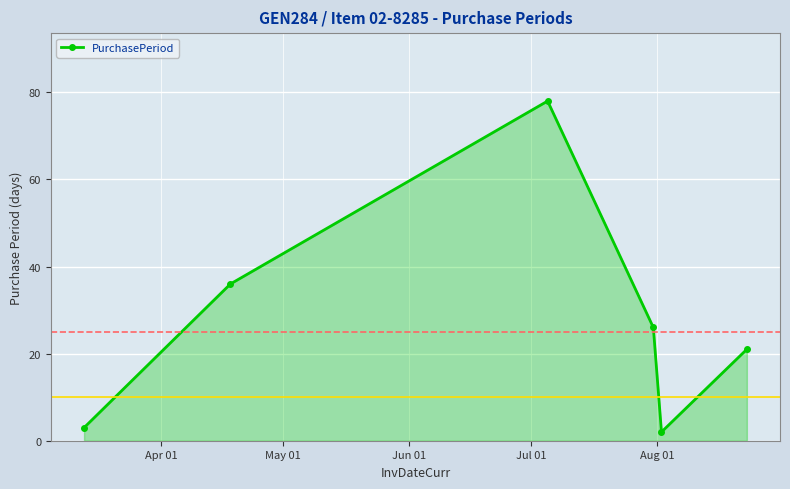

How many interior local valleys (lower than both neighbors) does the data have?

1